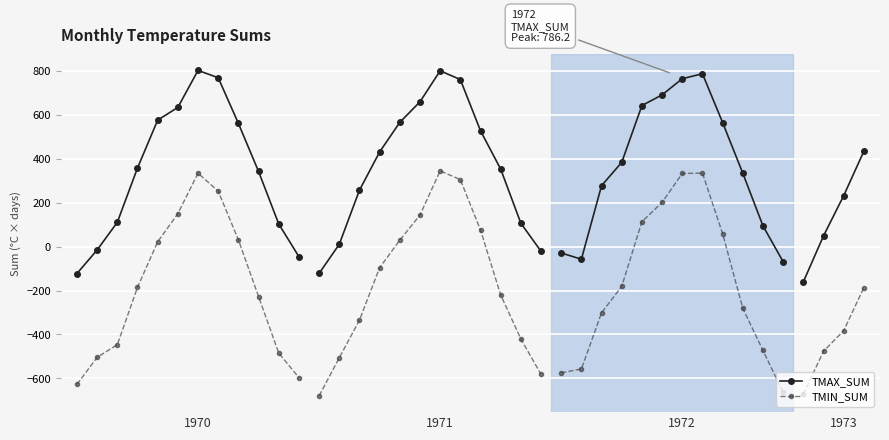

Rank the series by their average value, from highest to lowest.

TMAX_SUM, TMIN_SUM